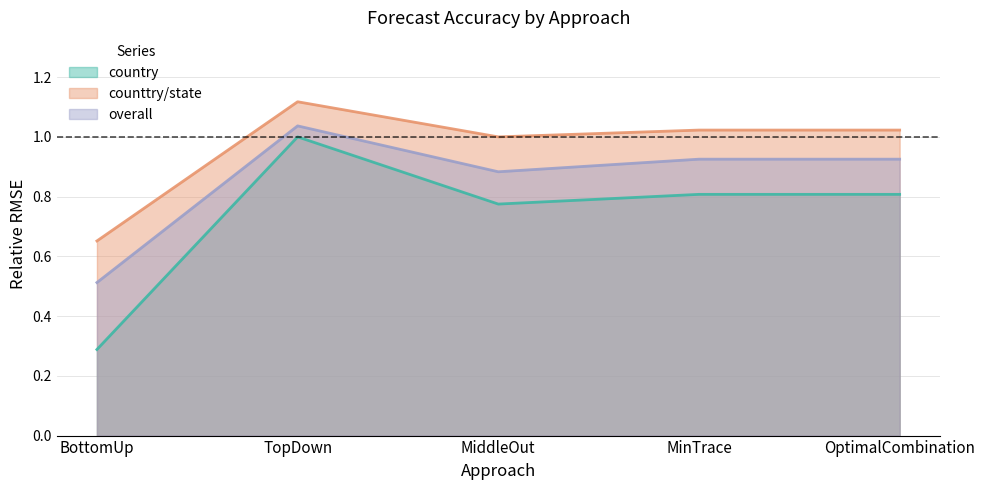

What is the total value across all series at BottomUp?

1.5